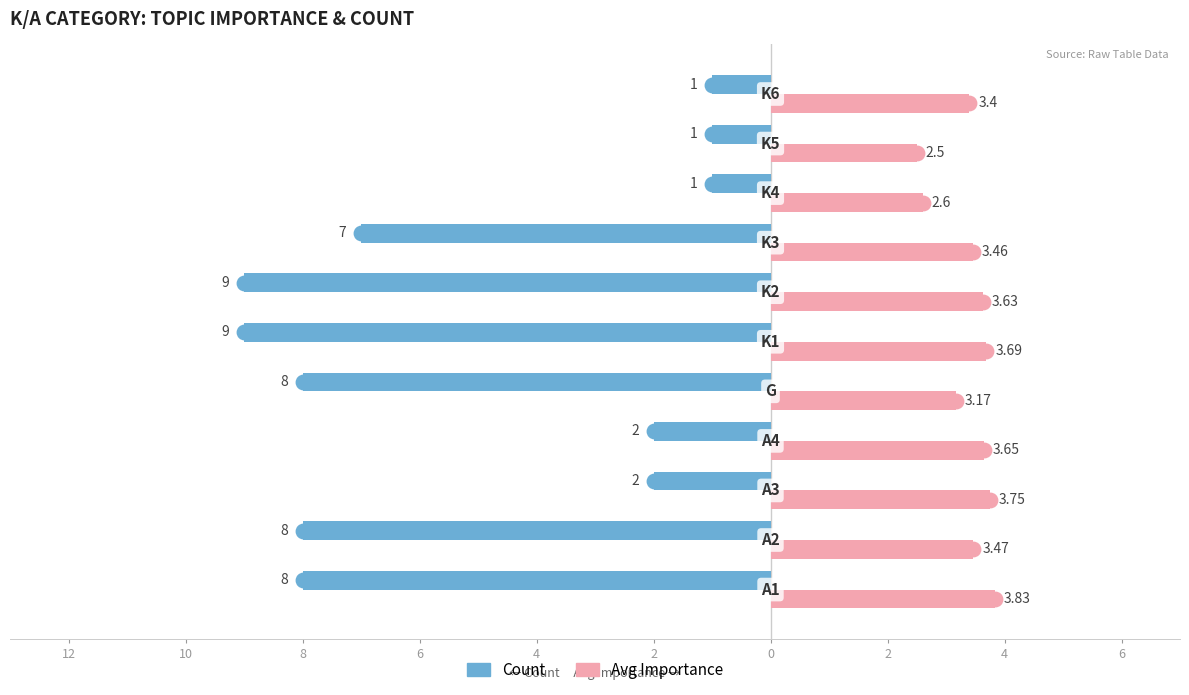

What are all the series names shown in the legend?

Count, Avg Importance